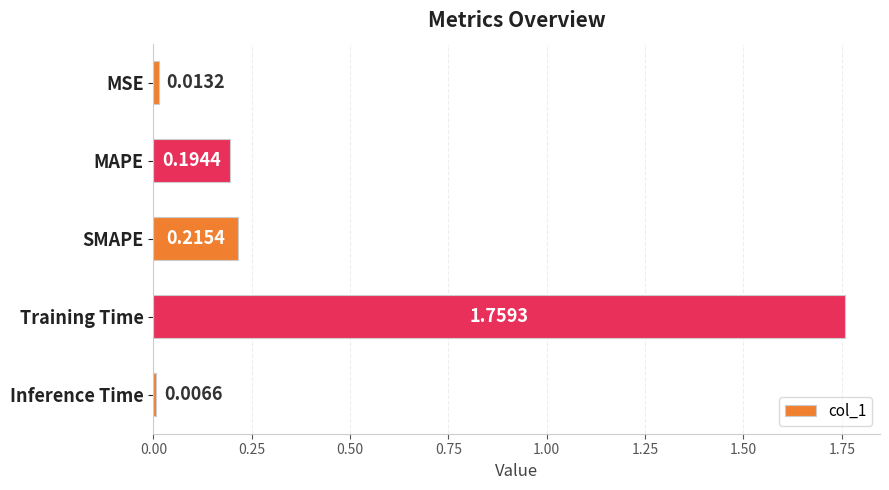

What is the average value?

0.4